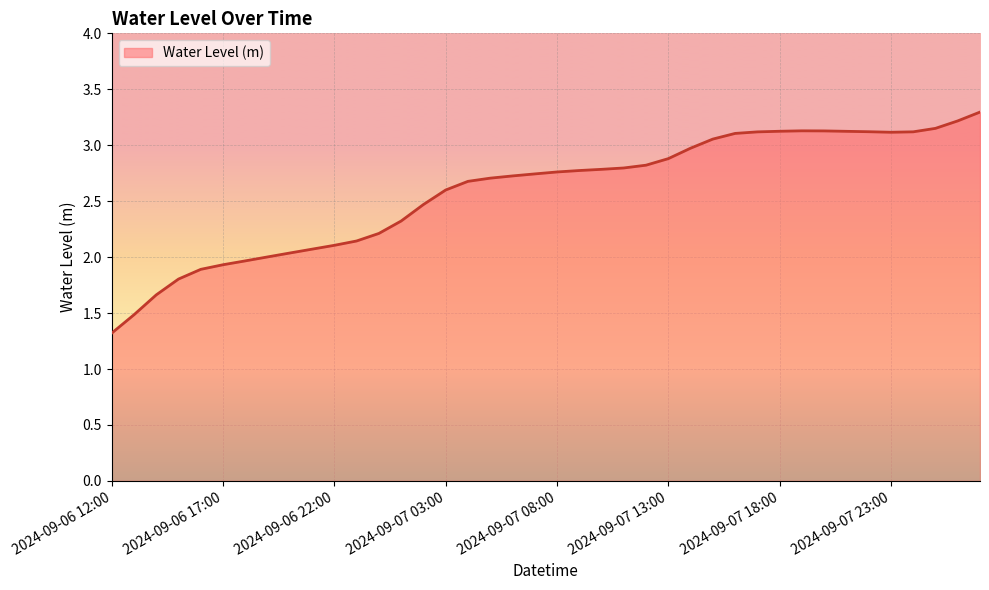

What is the greatest value displayed?

3.3